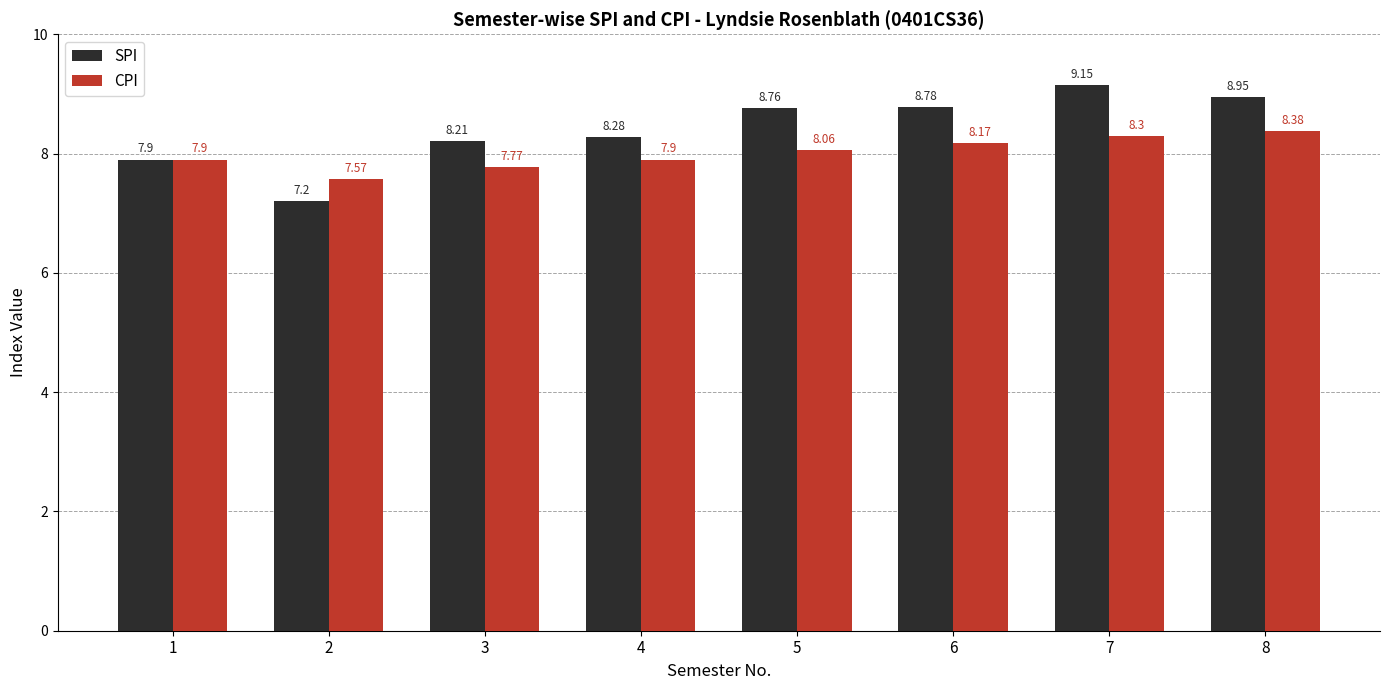

Is it true that SPI equals 9.5 at 2?

False